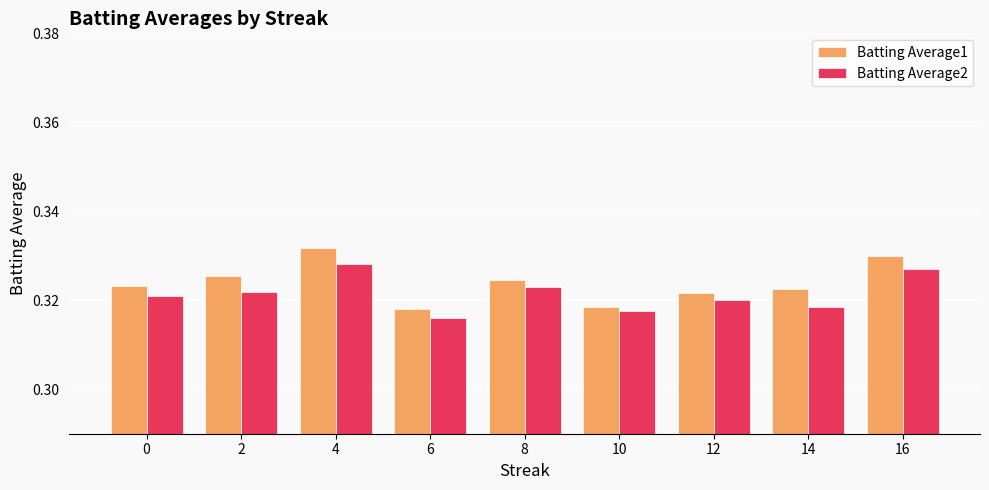

The Batting Average1 series shows 0.5 at 4. True or false?

False